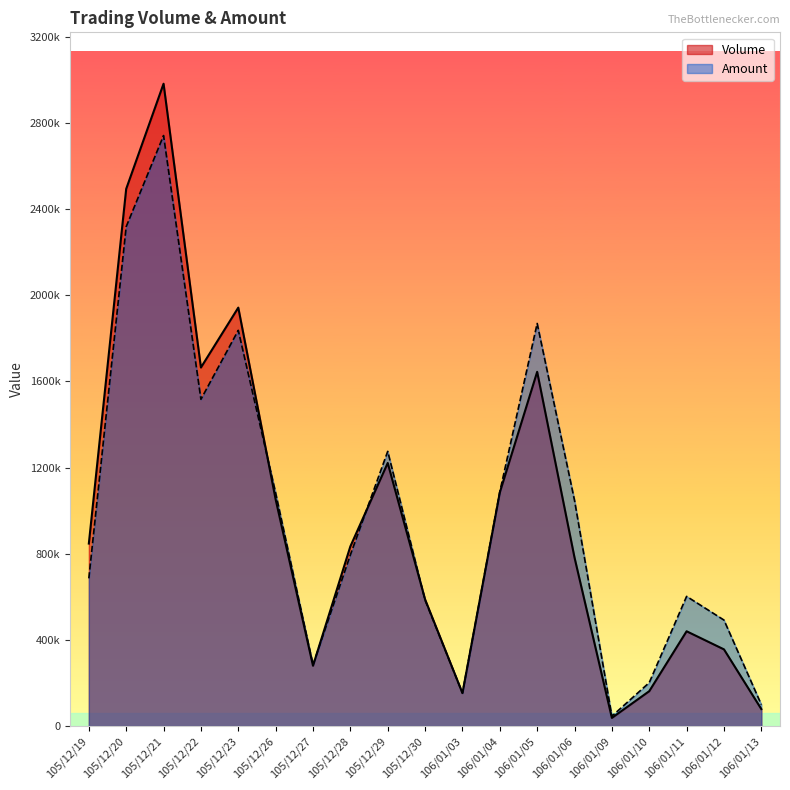

How many interior local peaks does the Amount series have?

5